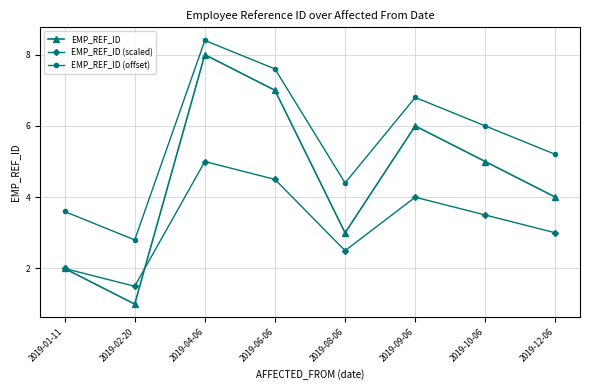

What is the maximum value for EMP_REF_ID (offset)?

8.4